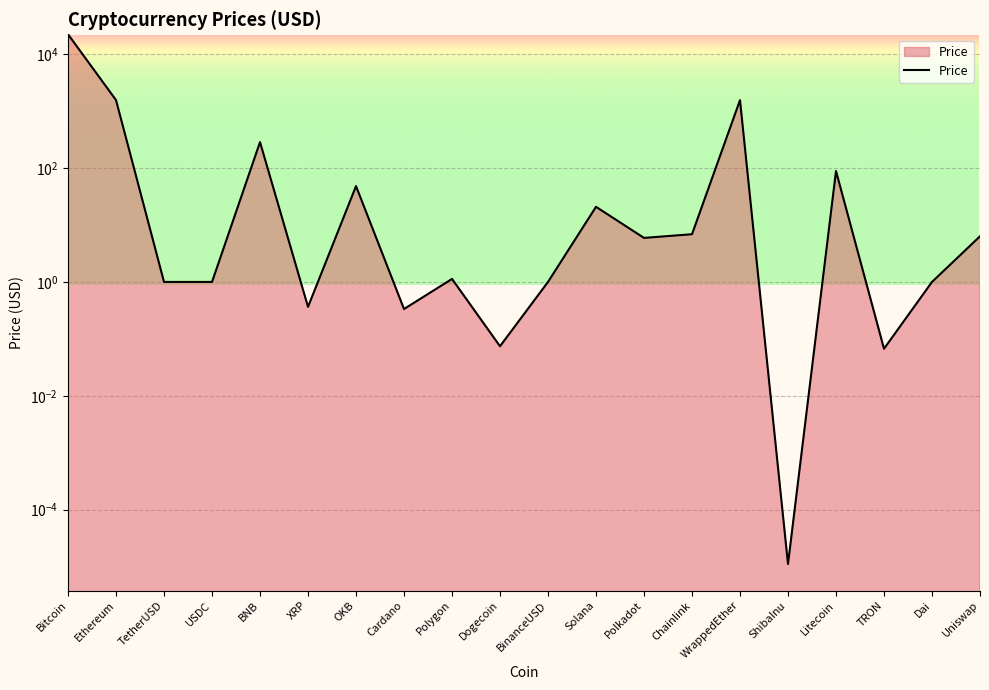

Rank the categories by value from lowest to highest.

ShibaInu, TRON, Dogecoin, Cardano, XRP, TetherUSD, USDC, BinanceUSD, Dai, Polygon, Polkadot, Uniswap, Chainlink, Solana, OKB, Litecoin, BNB, WrappedEther, Ethereum, Bitcoin